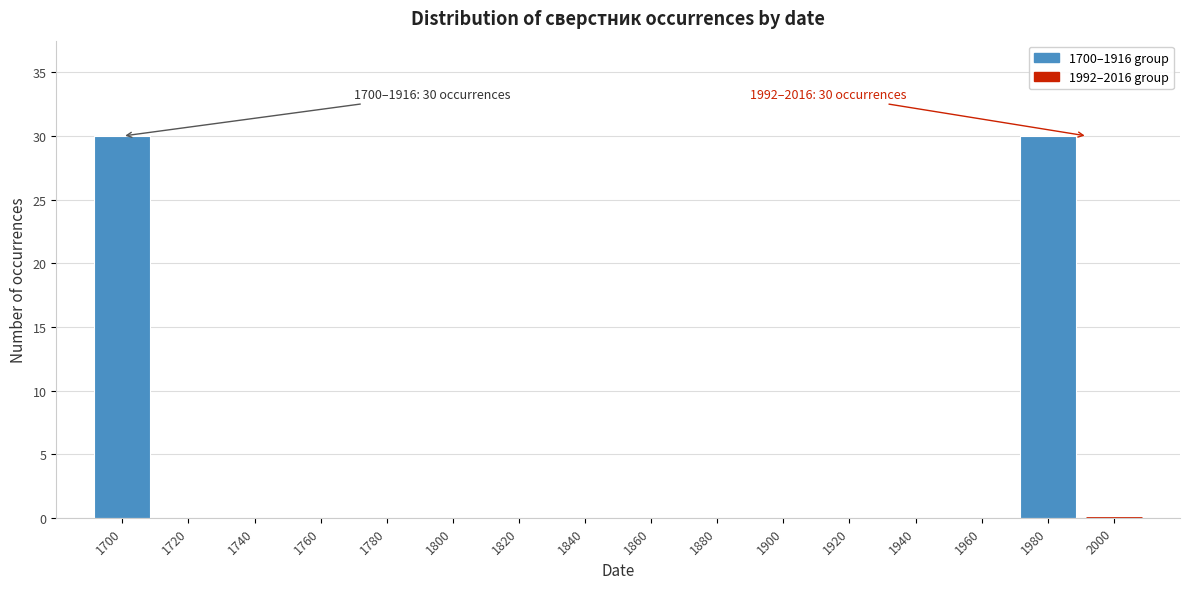

Reading right to left, extract all data points from this chart.

2000=0	1980=30	1960=0	1940=0	1920=0	1900=0	1880=0	1860=0	1840=0	1820=0	1800=0	1780=0	1760=0	1740=0	1720=0	1700=30